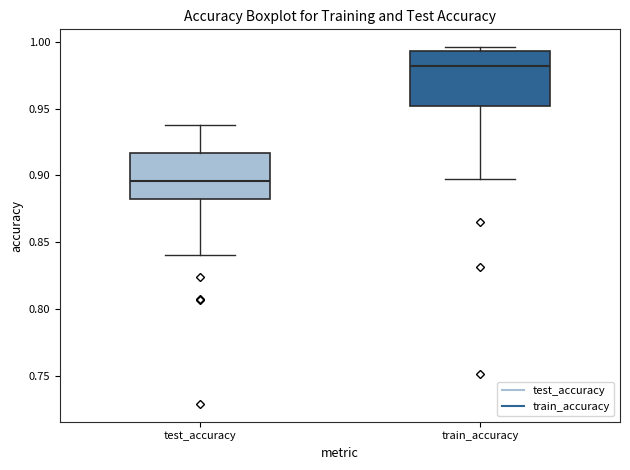

Reading left to right, read every box against the y-axis: the position of its median line, the range the box covers, and the ends of its whiskers. The values are not printed on the chart, so give them approximately, as read against the axis.

test_accuracy: median 0.895, box 0.880 to 0.915, whiskers 0.840 to 0.940
train_accuracy: median 0.980, box 0.950 to 0.995, whiskers 0.895 to 0.995 (just above the box's upper edge)